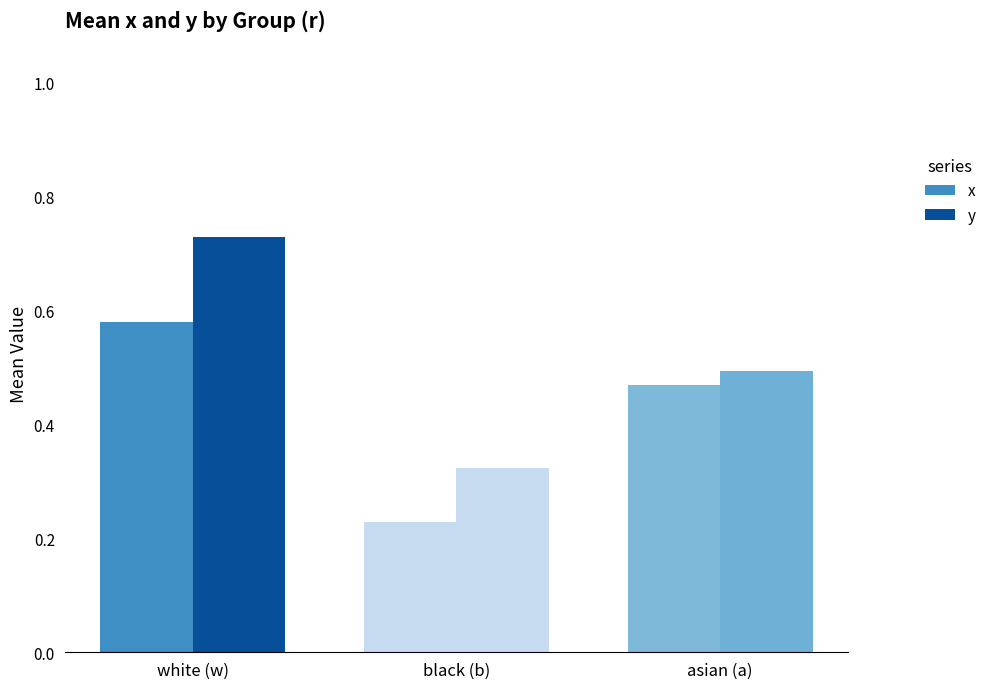

Which category has the lowest value across all series?

black (b)